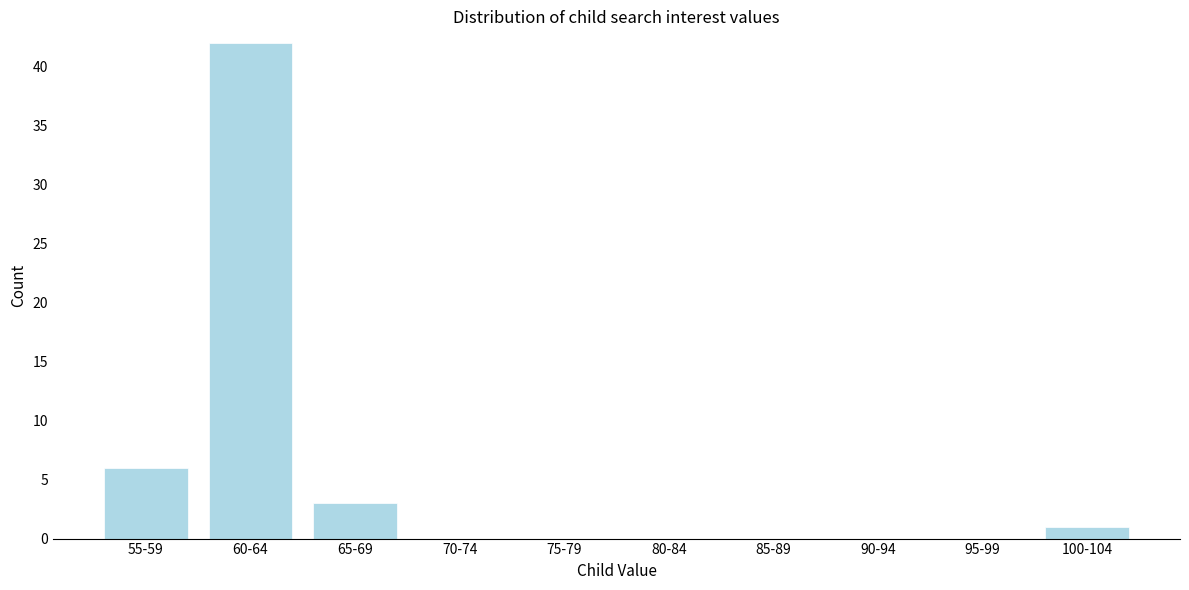

Reading left to right, what are all the values shown in this chart?

55-59=6	60-64=42	65-69=3	70-74=0	75-79=0	80-84=0	85-89=0	90-94=0	95-99=0	100-104=1